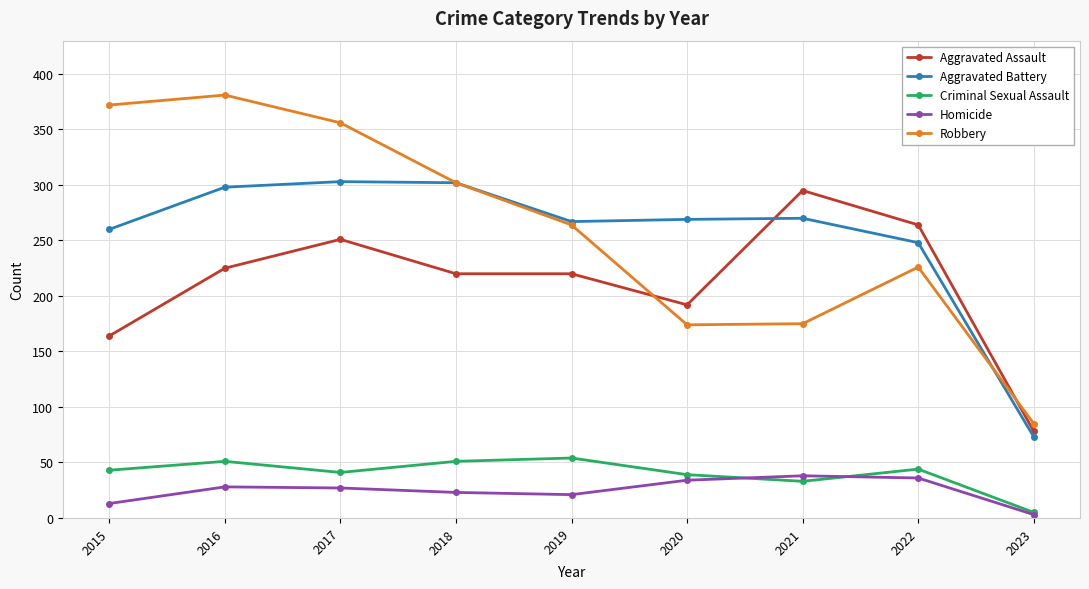

Between 2018 and 2019, which series saw the biggest shift?

Robbery